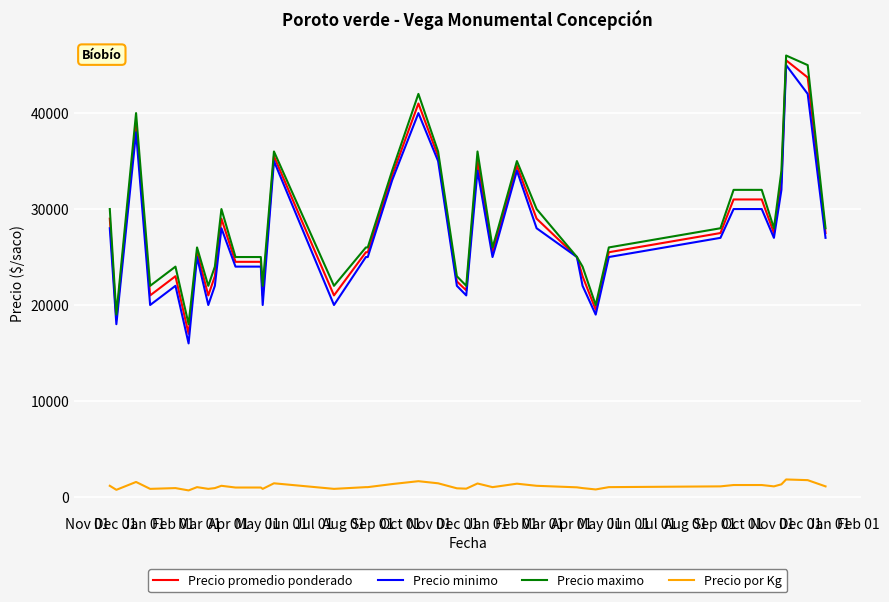

What is the sum of all Precio minimo values?

1087000